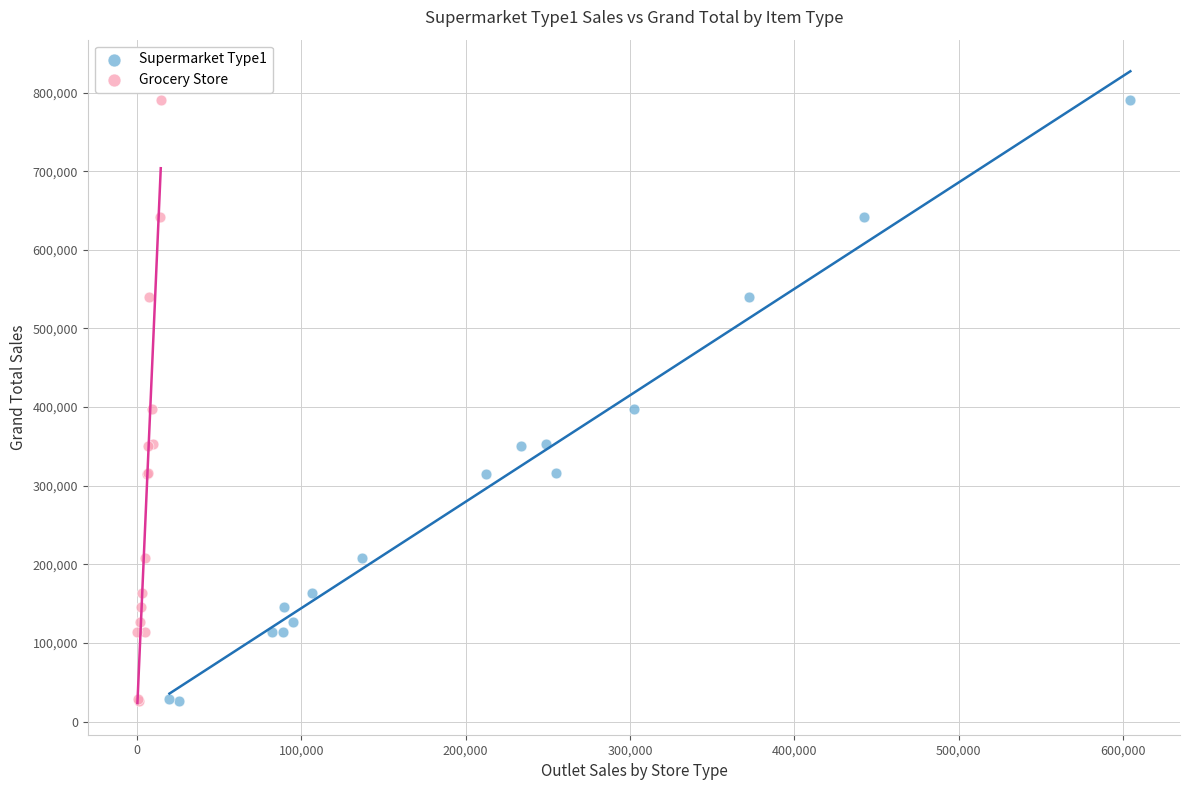

What are all the series names shown in the legend?

Supermarket Type1, Grocery Store